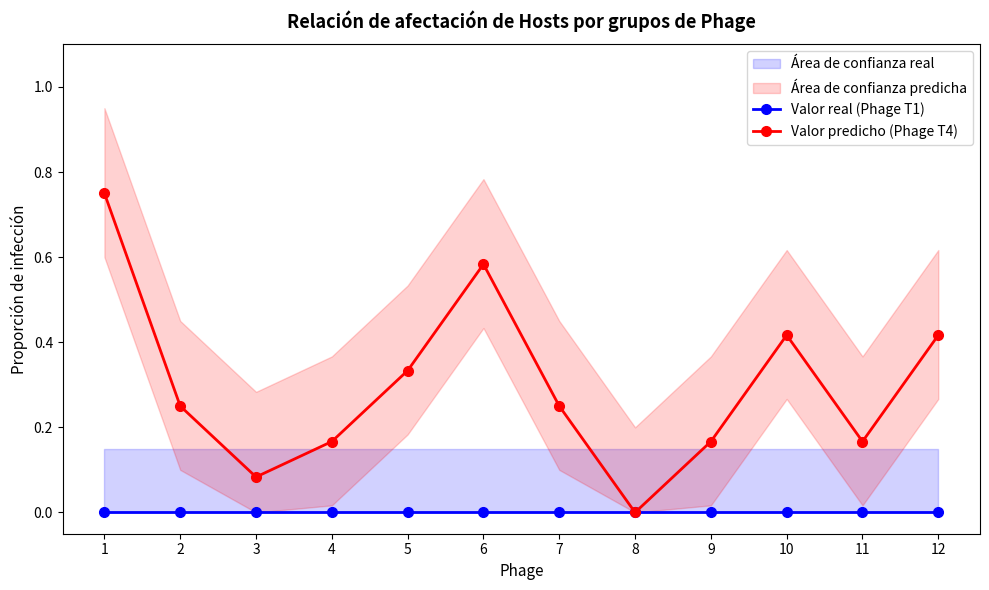

Reading left to right, list all the values displayed in this chart.

Valor real (Phage T1): 0.0	0.0	0.0	0.0	0.0	0.0	0.0	0.0	0.0	0.0	0.0	0.0
Valor predicho (Phage T4): 0.8	0.2	0.1	0.2	0.3	0.6	0.2	0.0	0.2	0.4	0.2	0.4